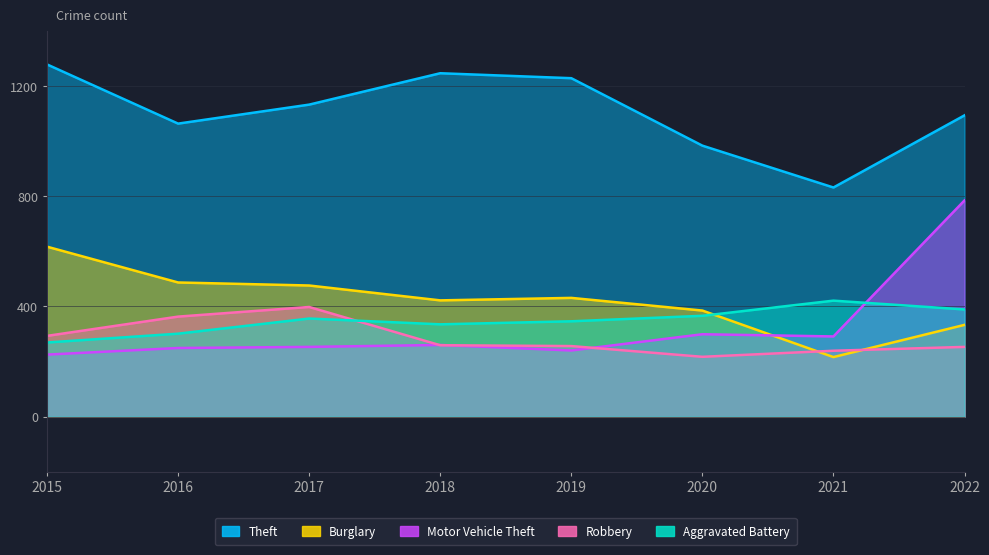

Does the chart display data point markers on the line(s)?

No